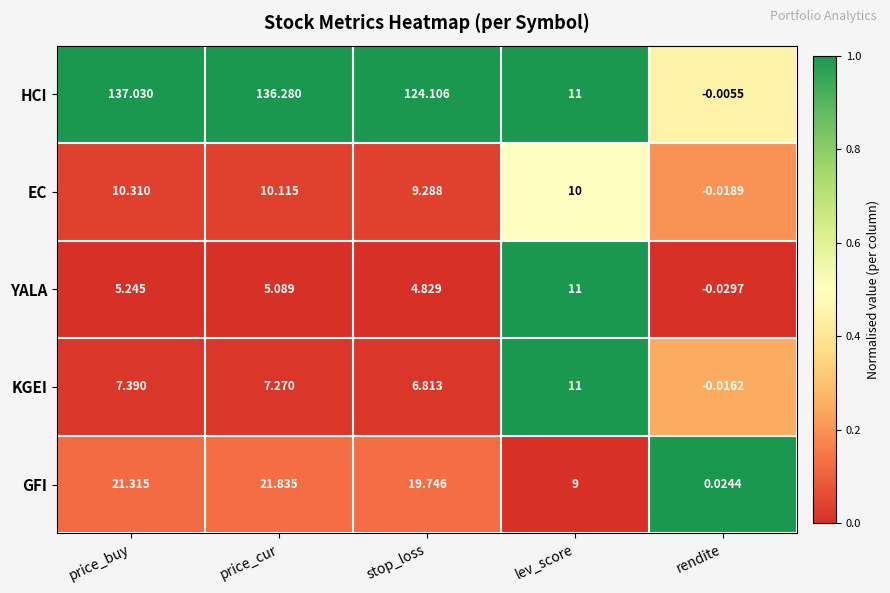

Where does the YALA series first go above 5?

price_buy